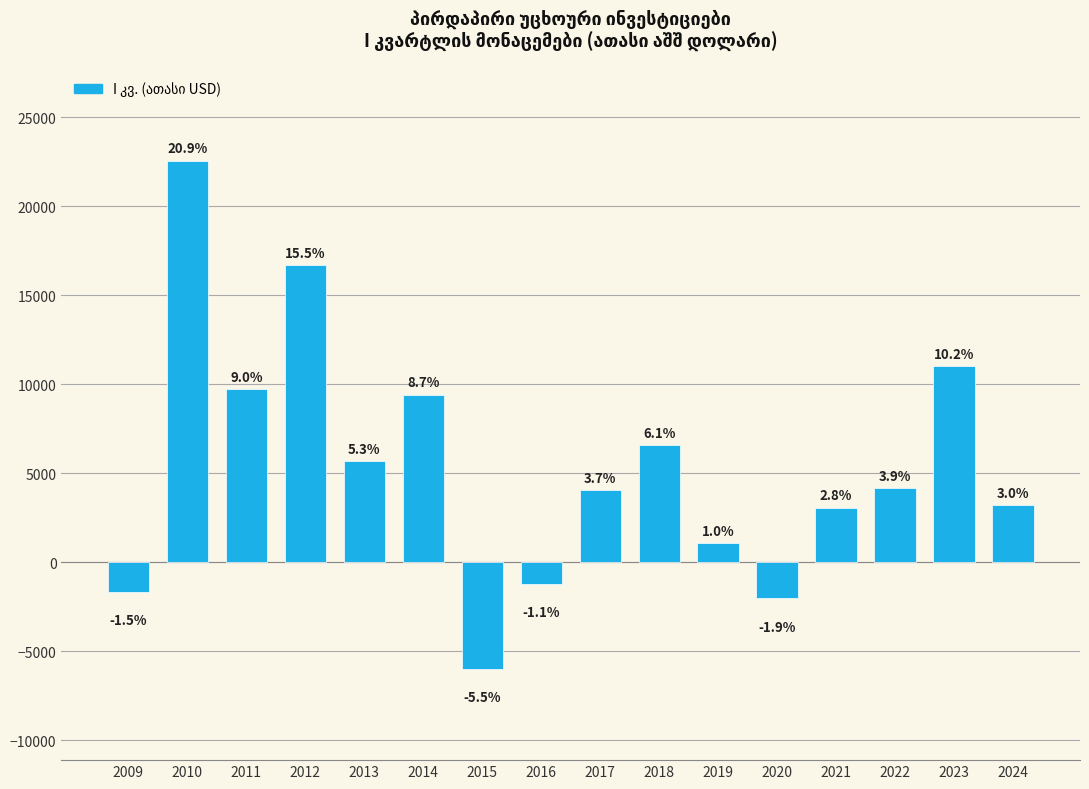

Are the bars horizontal?

No